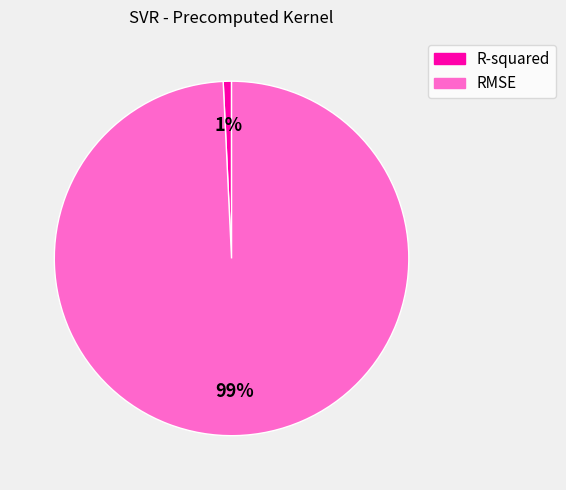

Combined, do R-squared and RMSE account for over 50%?

Yes